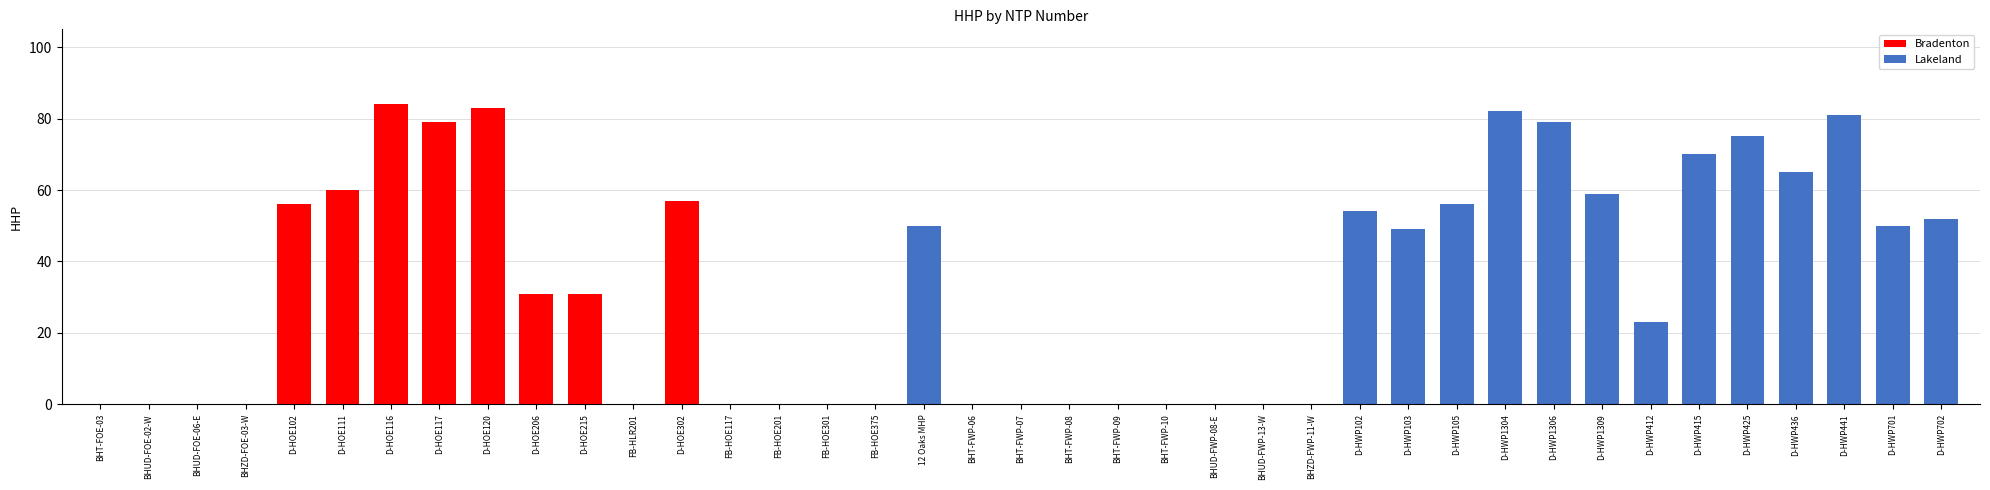

What is the greatest value displayed?

84